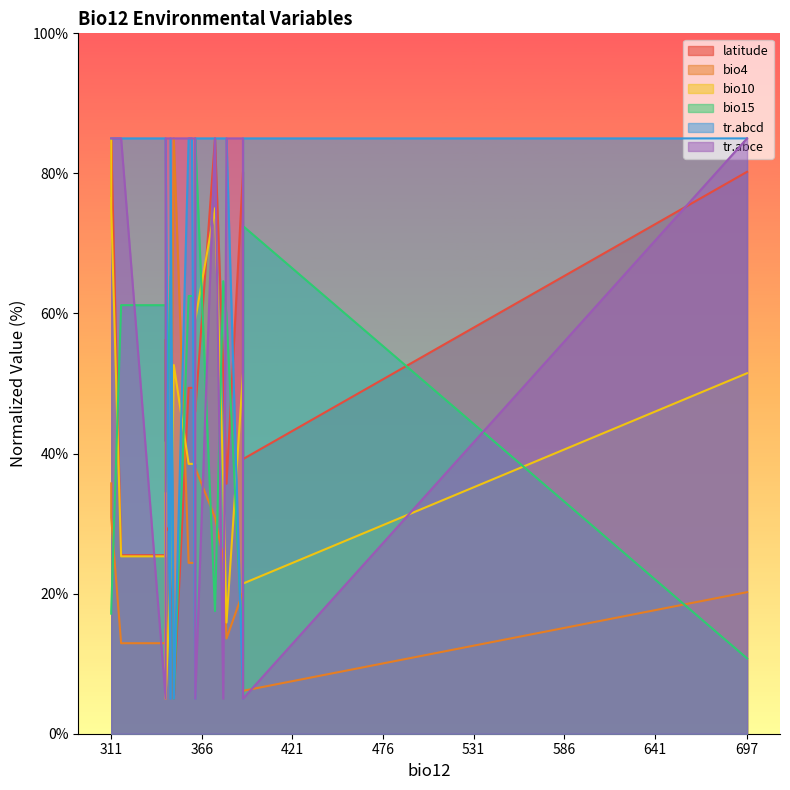

Which series changed the most between 311 and 344?

bio10